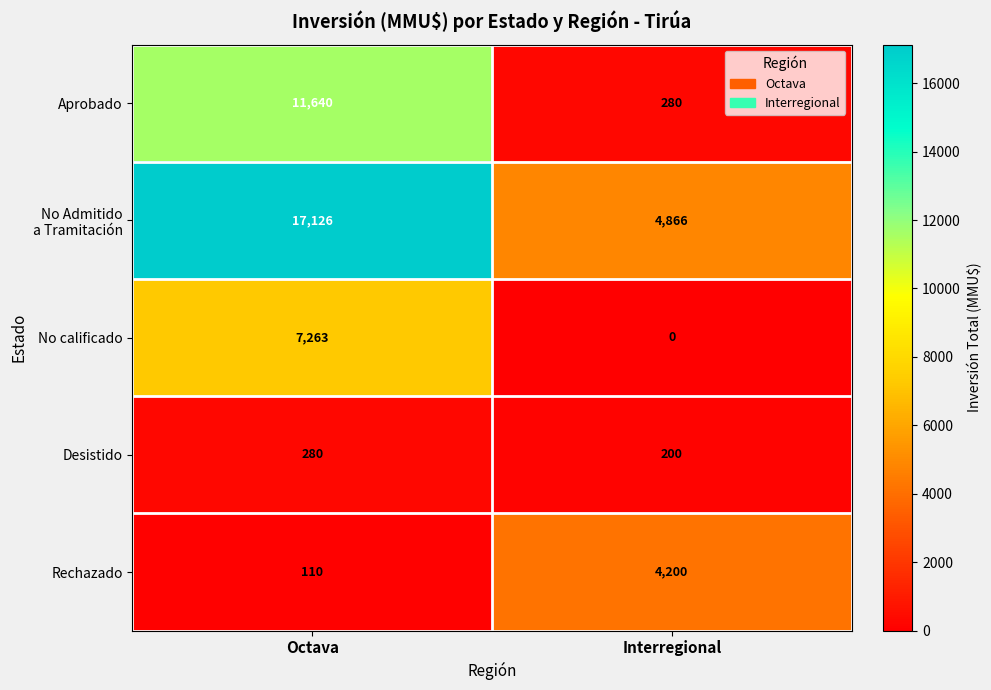

Which category has the highest value across all series?

Octava